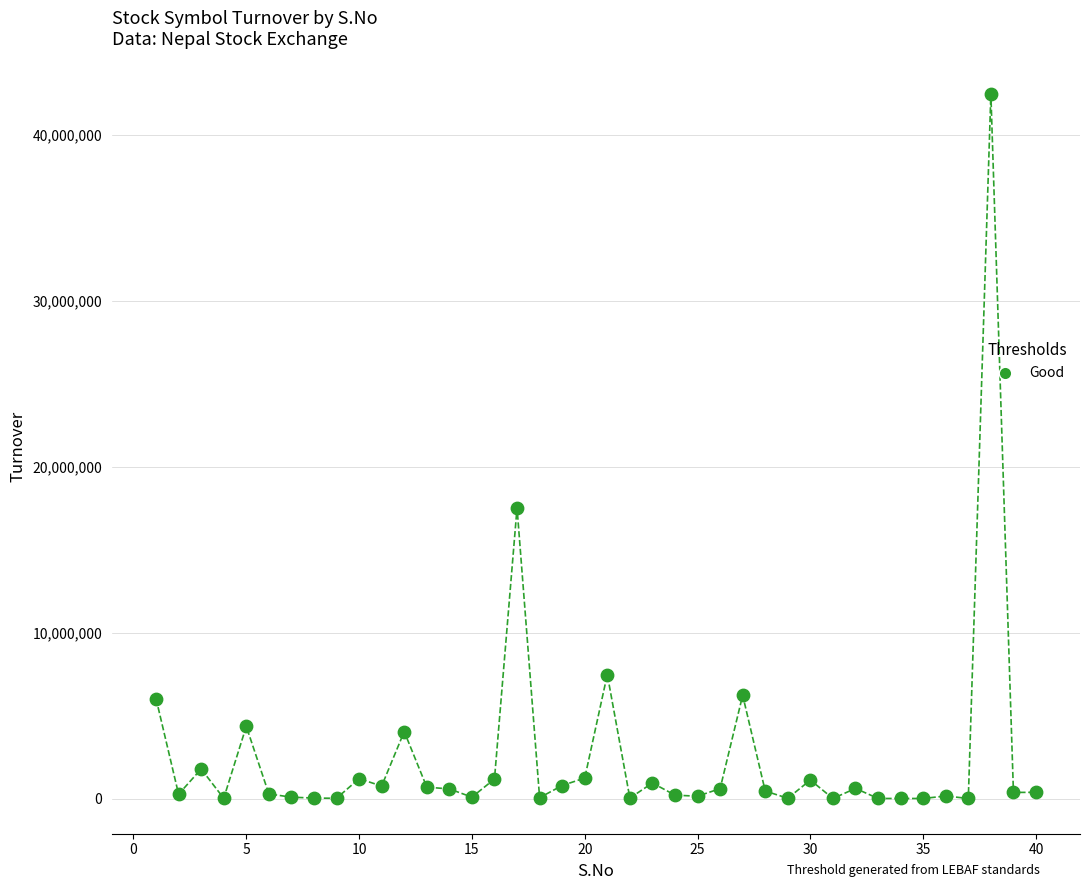

What is the range of X values (max minus min)?

39